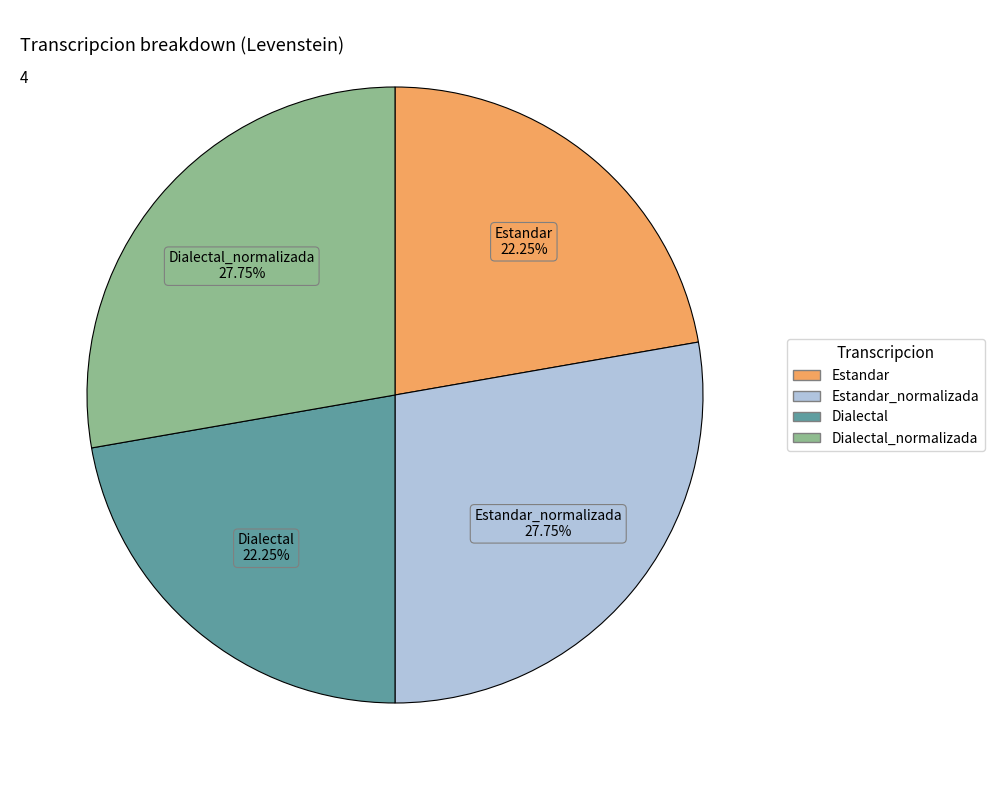

Does any single category account for the majority?

No